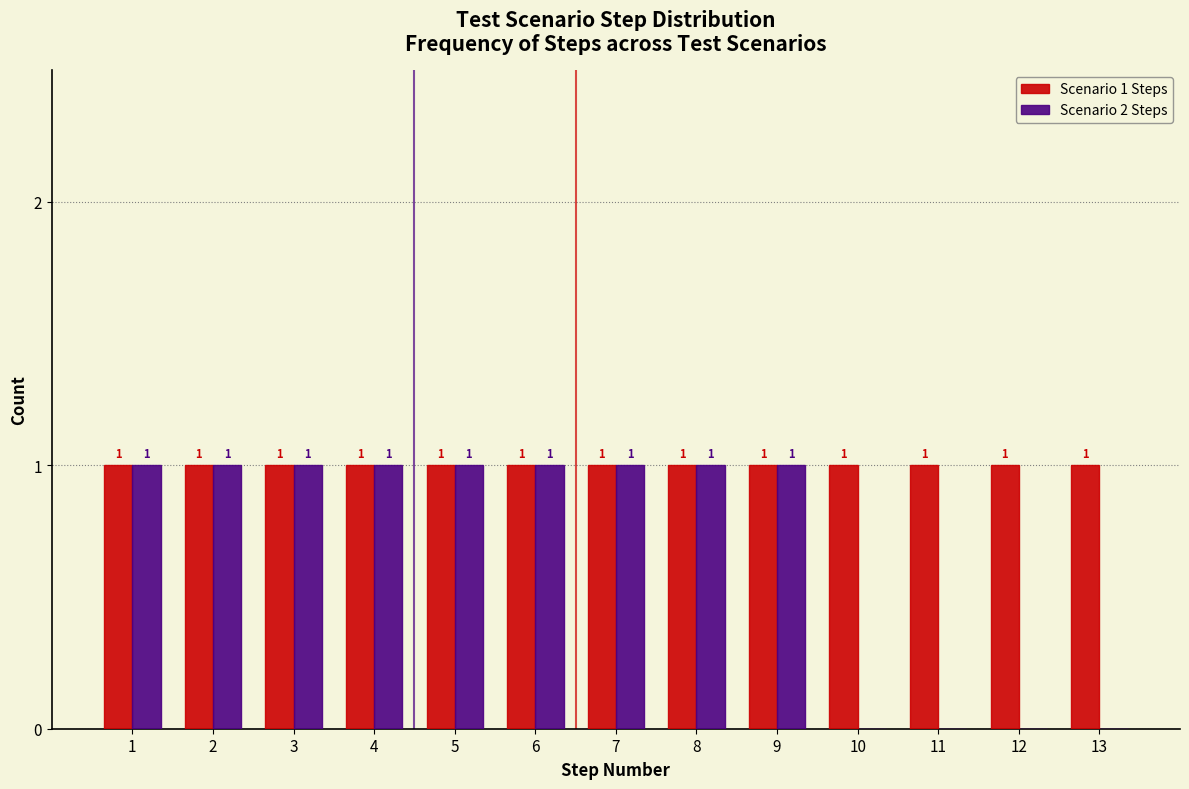

Reading left to right, what are all the values shown in this chart?

Scenario 1 Steps: 1=1	2=1	3=1	4=1	5=1	6=1	7=1	8=1	9=1	10=1	11=1	12=1	13=1
Scenario 2 Steps: 1=1	2=1	3=1	4=1	5=1	6=1	7=1	8=1	9=1	10=0	11=0	12=0	13=0